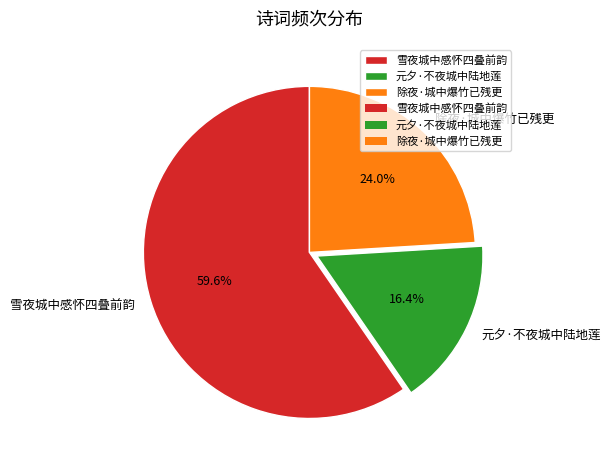

Between 元夕·不夜城中陆地莲 and 除夜·城中爆竹已残更, which is larger?

除夜·城中爆竹已残更